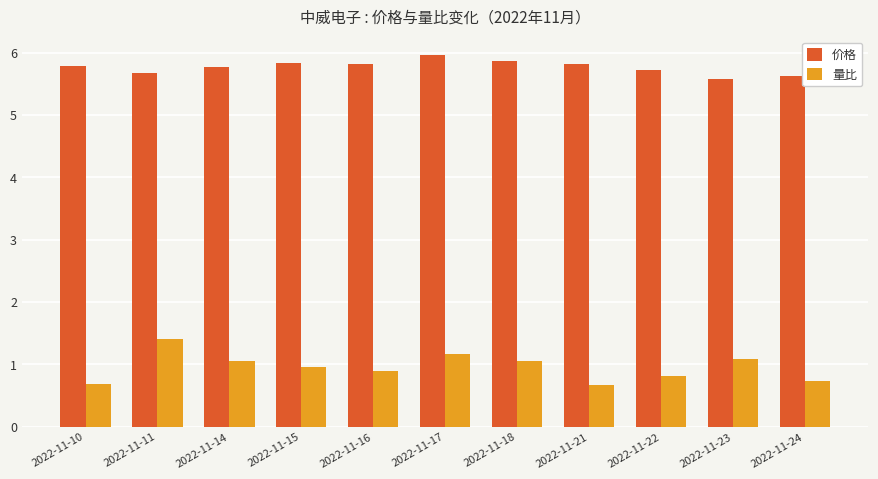

Rank the series at 2022-11-21 from highest to lowest value.

价格, 量比